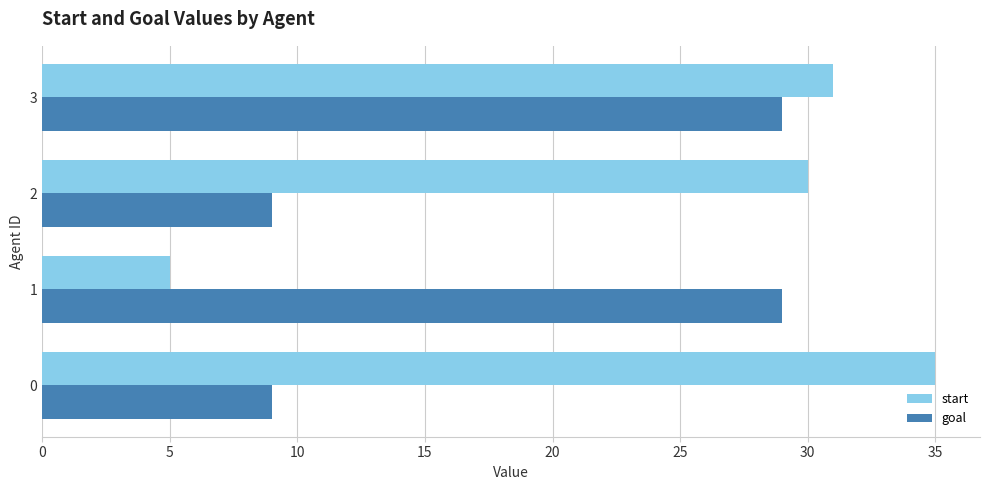

Which series has the largest total across all categories?

start